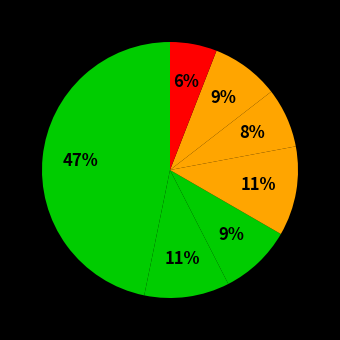

How many segments does this pie chart have?

7